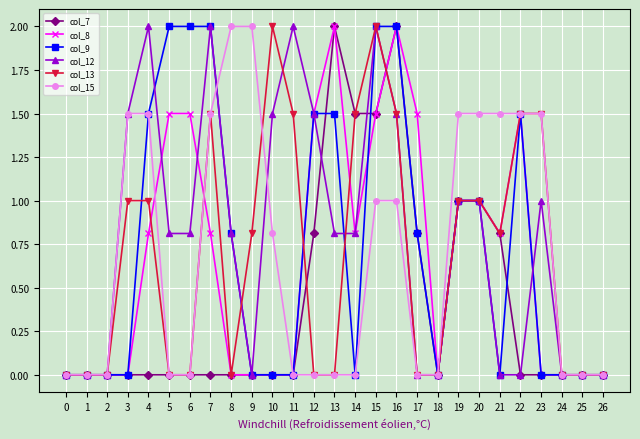

True or false: col_8 has more than 2 points higher than both neighbors.

True